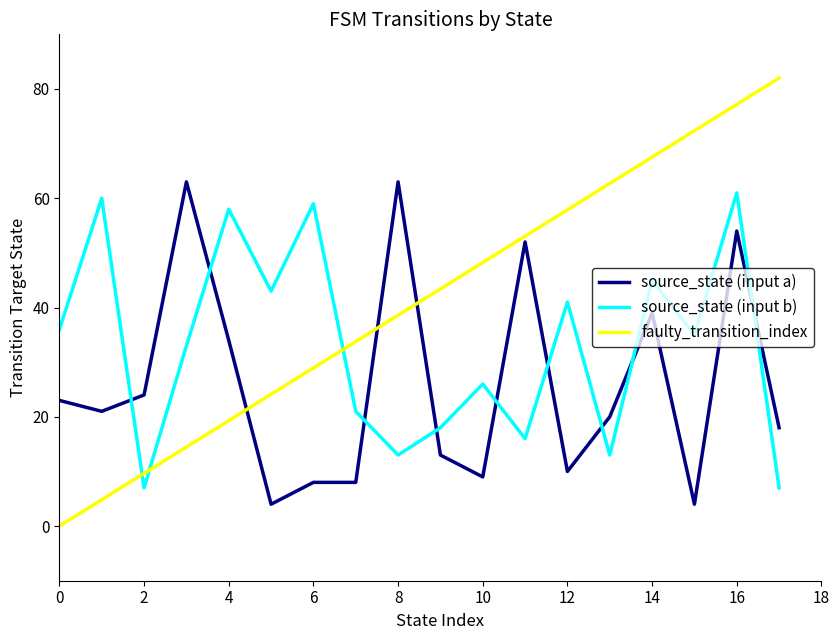

What is the lowest value of the source_state (input b) series?

7.0